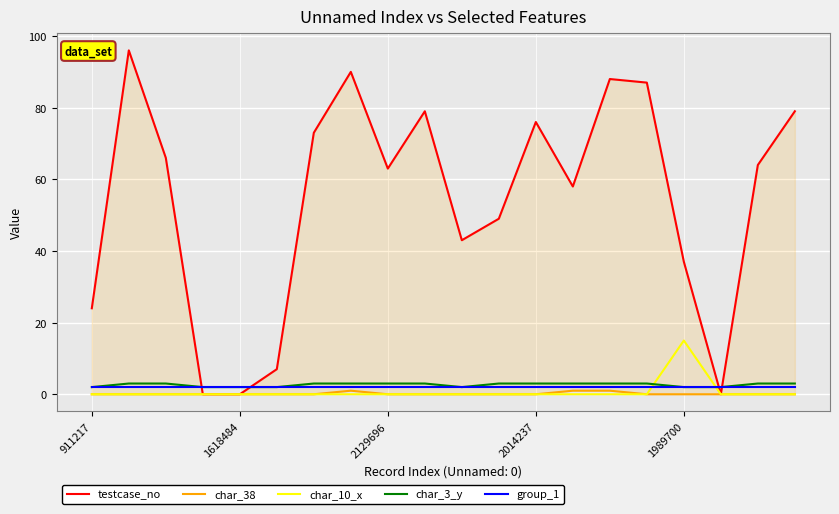

What position from the left is 17?

18